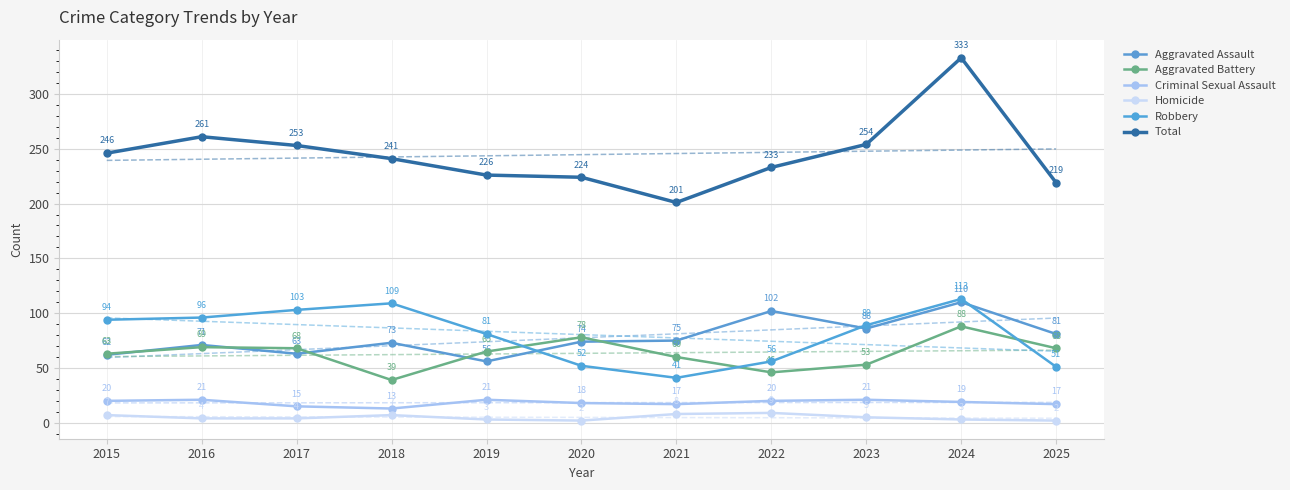

In Homicide, how many points are higher than both neighbors (excluding endpoints)?

2